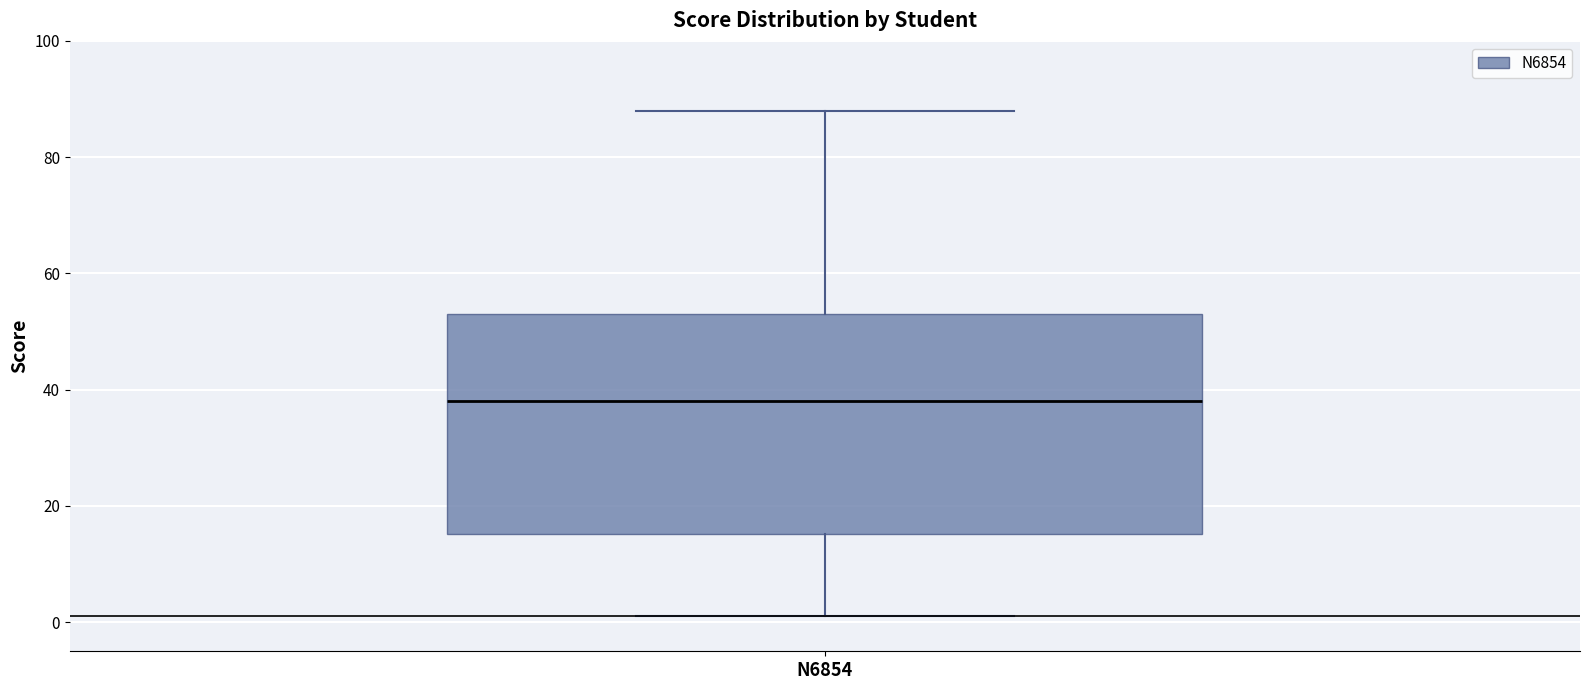

Where does the median line of the box for N6854 sit on the y-axis? The values are not printed on the chart, so give them approximately, as read against the axis.

38